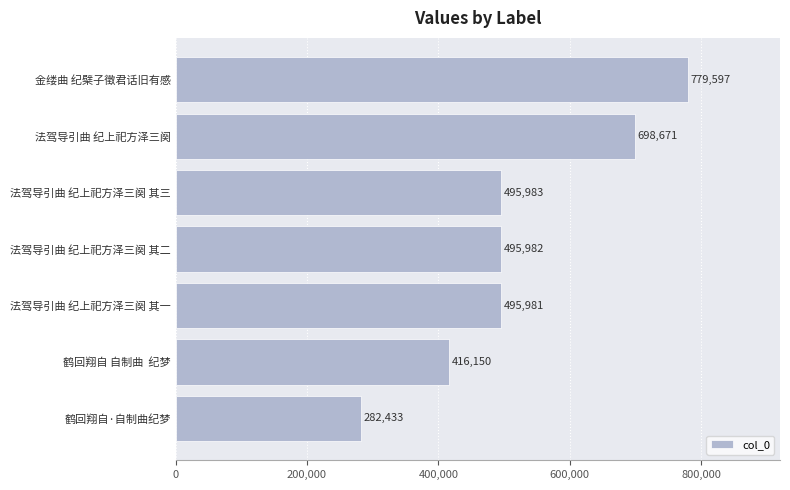

Which category has the highest value across all series?

金缕曲 纪檗子徵君话旧有感